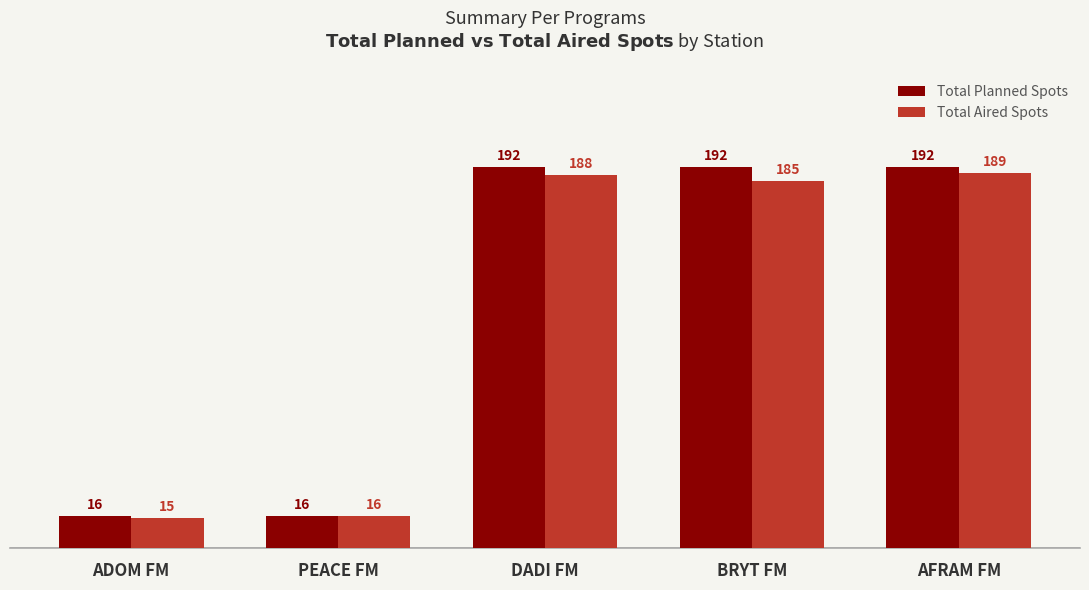

What are all the series names shown in the legend?

Total Planned Spots, Total Aired Spots